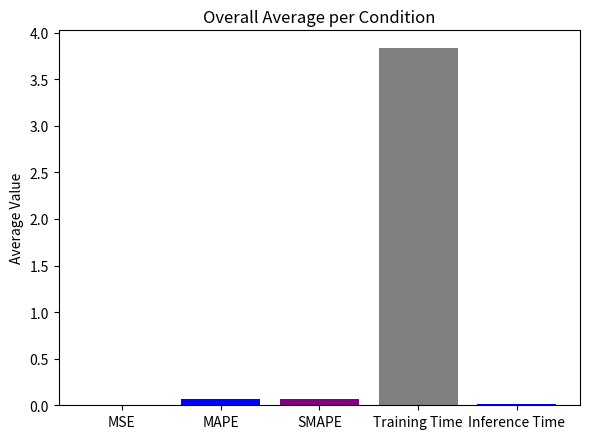

Are the bars horizontal?

No